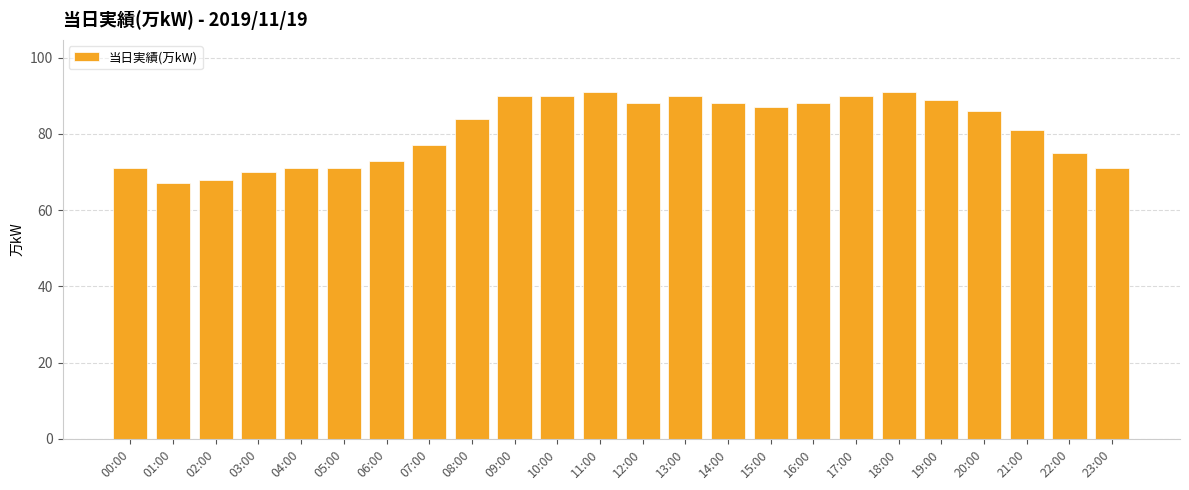

What is the change in value from 12:00 to 17:00?

+2